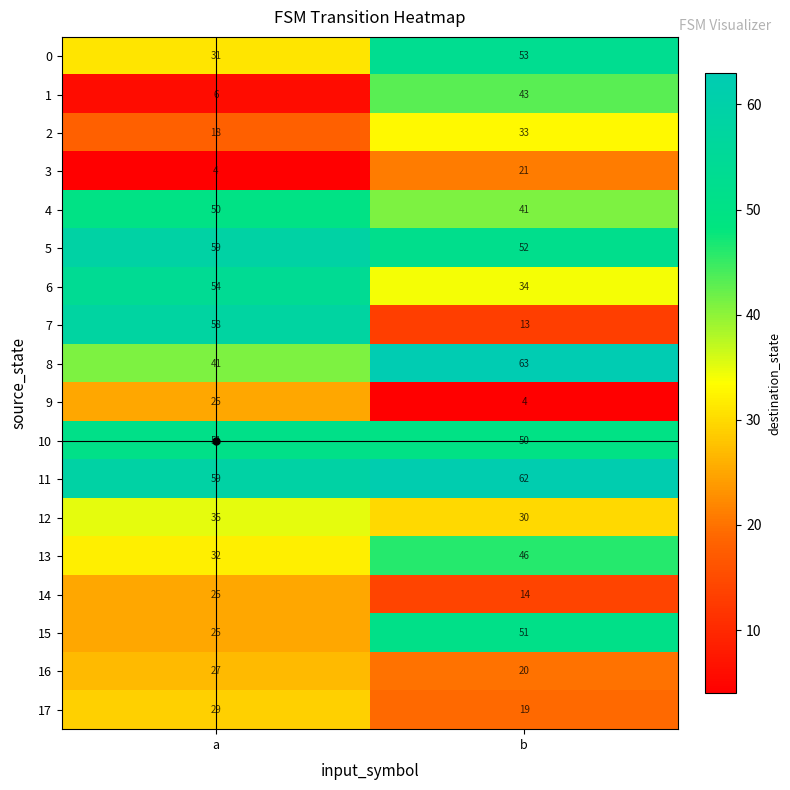

What is the average value of the 13 series?

39